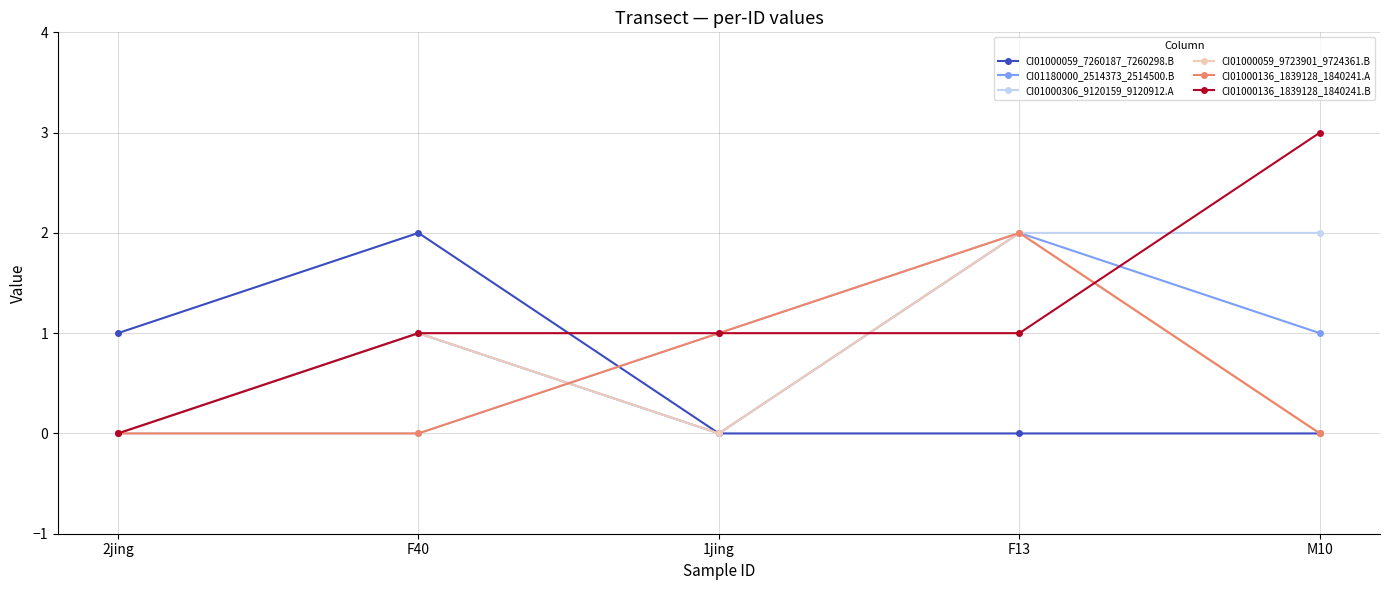

How many lines are shown in the chart?

6